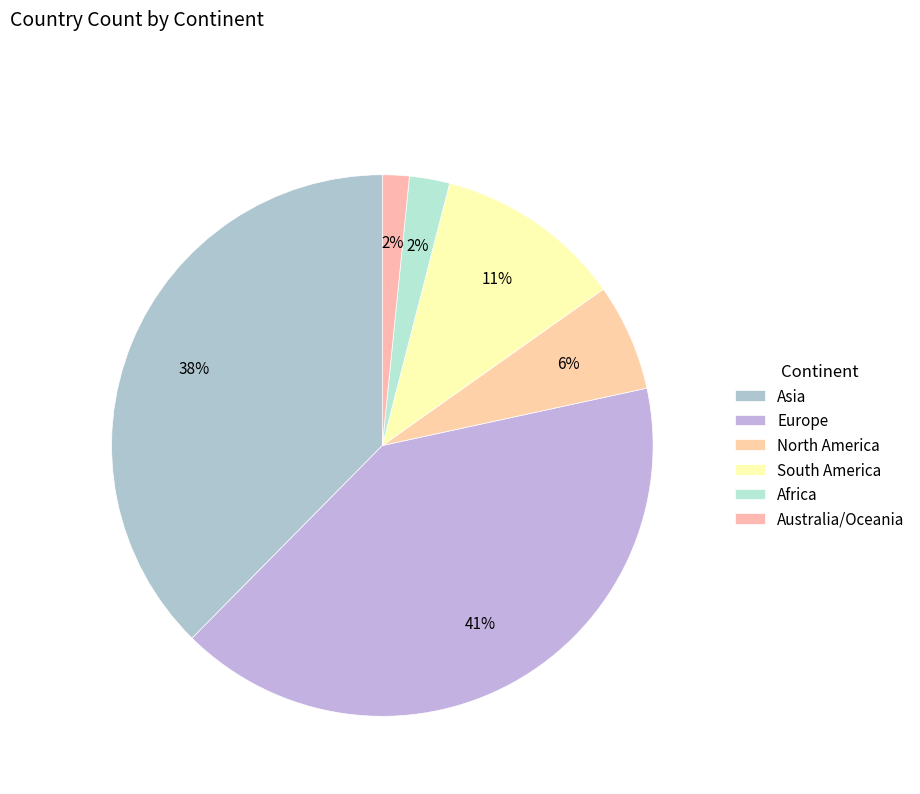

What percentage is NOT represented by Africa?

97.6%